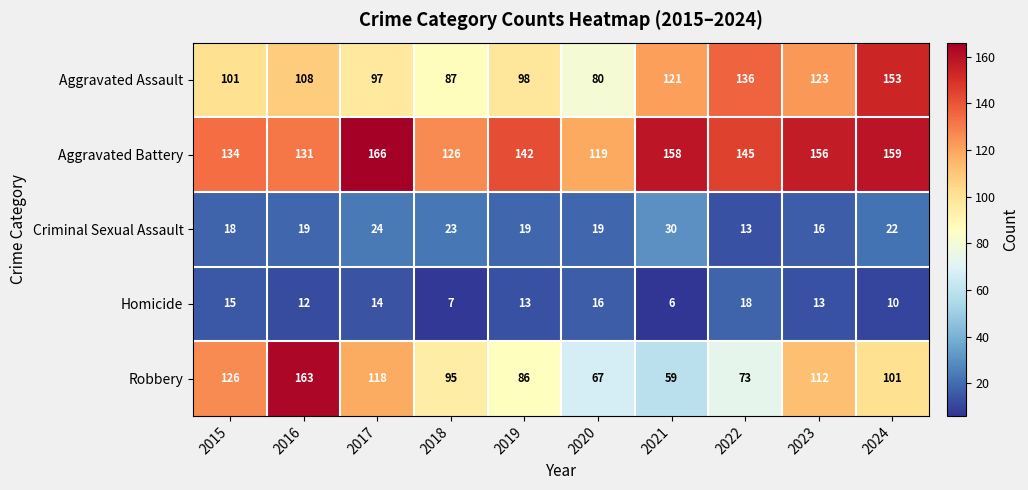

Which category has the lowest value in the Homicide series?

2021